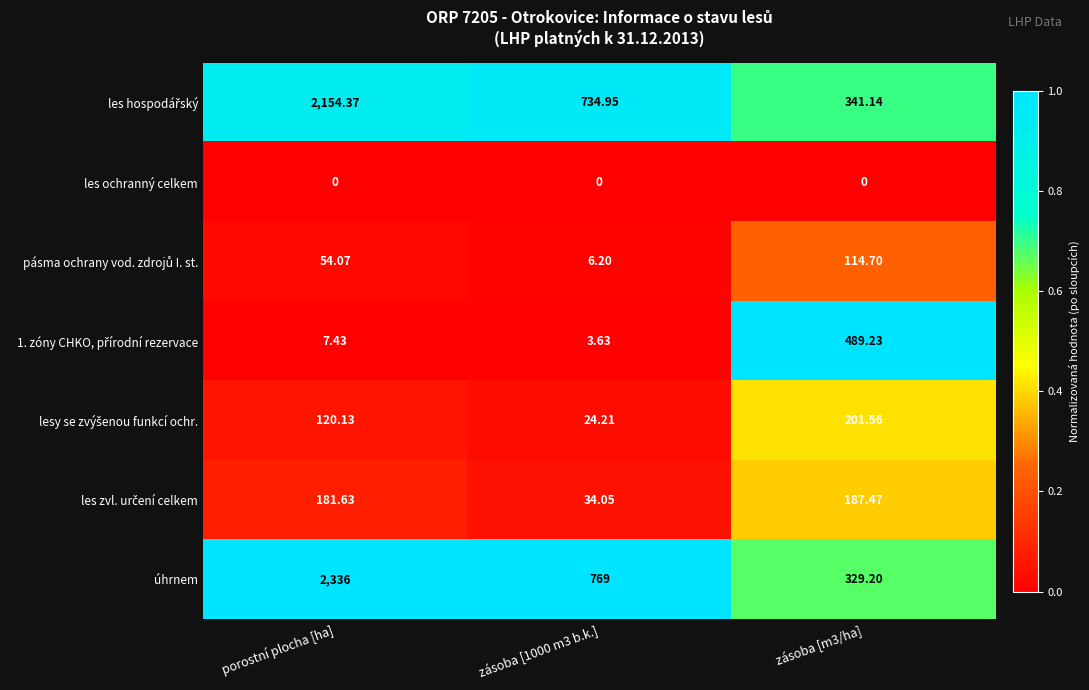

At which category is the sum across all series the highest?

porostní plocha [ha]